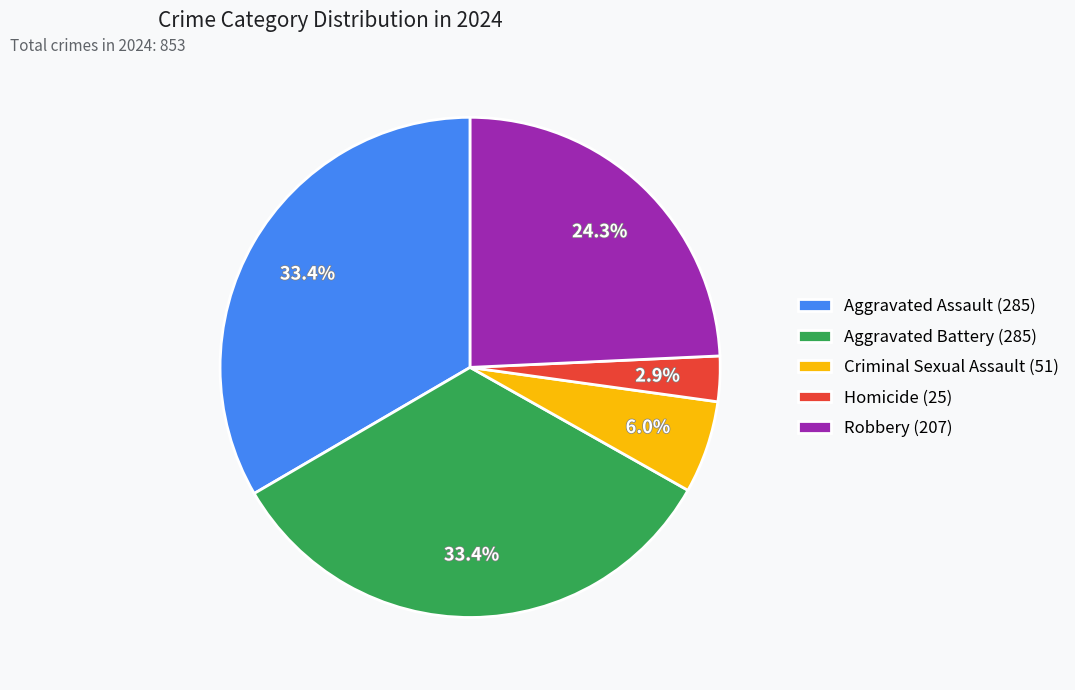

How many slices are in this pie chart?

5